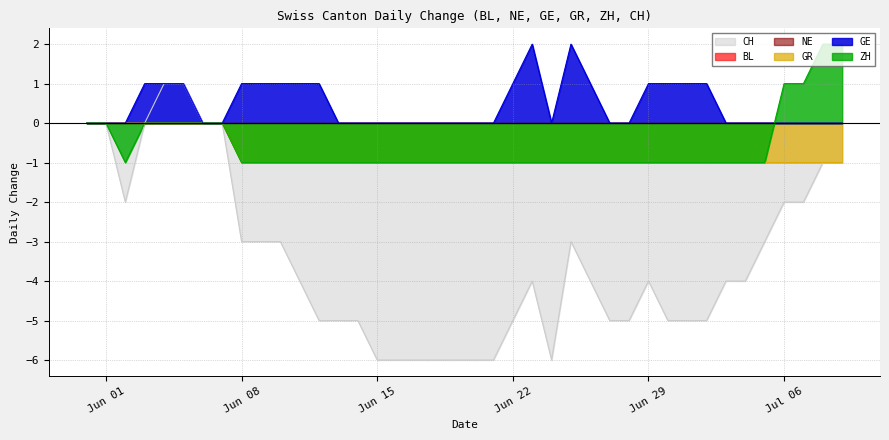

Reading left to right, what are all the values shown in this chart?

GE: 0	0	0	1	1	1	0	0	1	1	1	1	1	0	0	0	0	0	0	0	0	0	1	2	0	2	1	0	0	1	1	1	1	0	0	0	0	0	0	0
GR: 0	0	0	0	0	0	0	0	-1	-1	-1	-1	-1	-1	-1	-1	-1	-1	-1	-1	-1	-1	-1	-1	-1	-1	-1	-1	-1	-1	-1	-1	-1	-1	-1	-1	-1	-1	-1	-1
ZH: 0	0	-1	0	0	0	0	0	-1	-1	-1	-1	-1	-1	-1	-1	-1	-1	-1	-1	-1	-1	-1	-1	-1	-1	-1	-1	-1	-1	-1	-1	-1	-1	-1	-1	1	1	2	2
CH: 0	0	-2	0	1	1	0	0	-3	-3	-3	-4	-5	-5	-5	-6	-6	-6	-6	-6	-6	-6	-5	-4	-6	-3	-4	-5	-5	-4	-5	-5	-5	-4	-4	-3	-2	-2	-1	-1